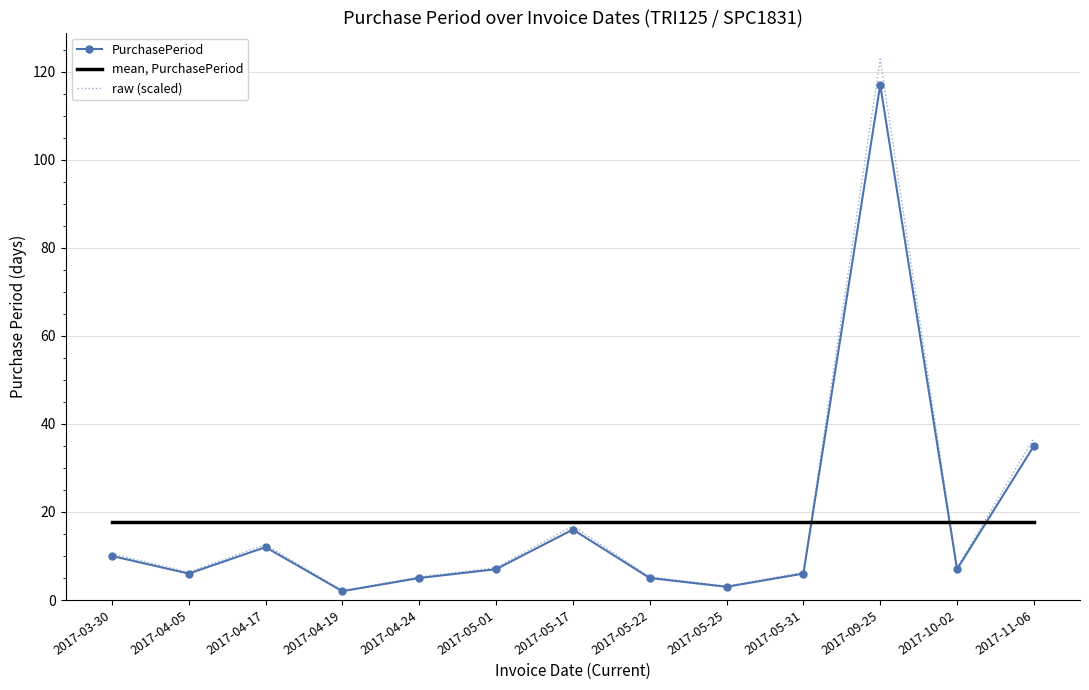

At which category does PurchasePeriod reach its first local peak?

2017-04-17